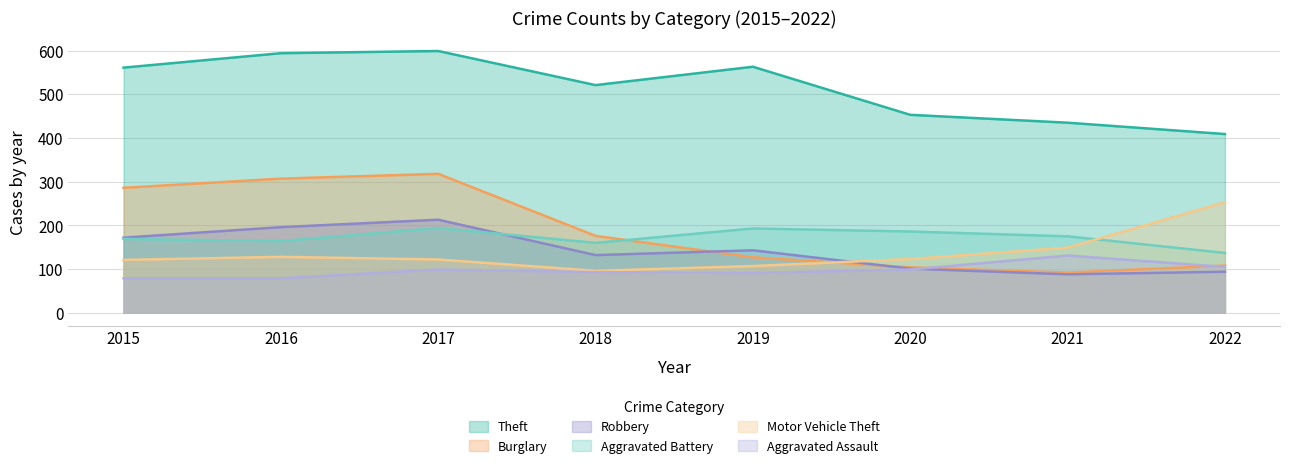

Which series changed the most between 2017 and 2022?

Burglary